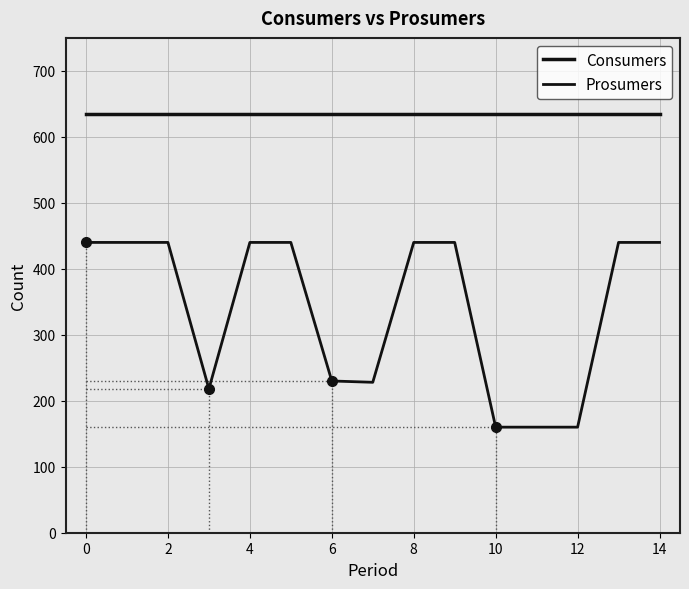

Reading left to right, extract all data points from this chart.

Consumers: 635	635	635	635	635	635	635	635	635	635	635	635	635	635	635
Prosumers: 440	440	440	218	440	440	230	228	440	440	160	160	160	440	440